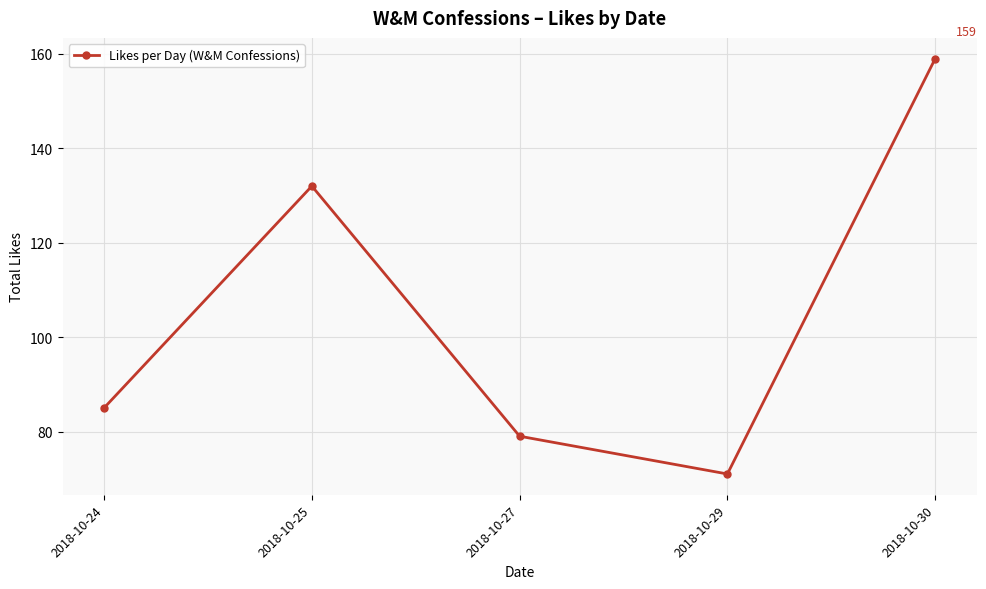

What is the change in value from 2018-10-25 to 2018-10-30?

+27